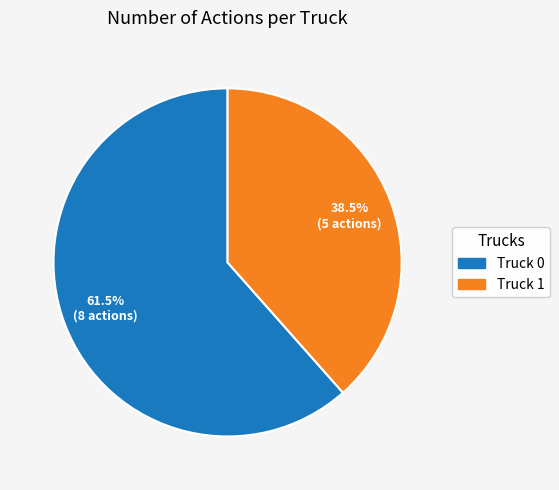

Which has a higher value, Truck 0 or Truck 1?

Truck 0